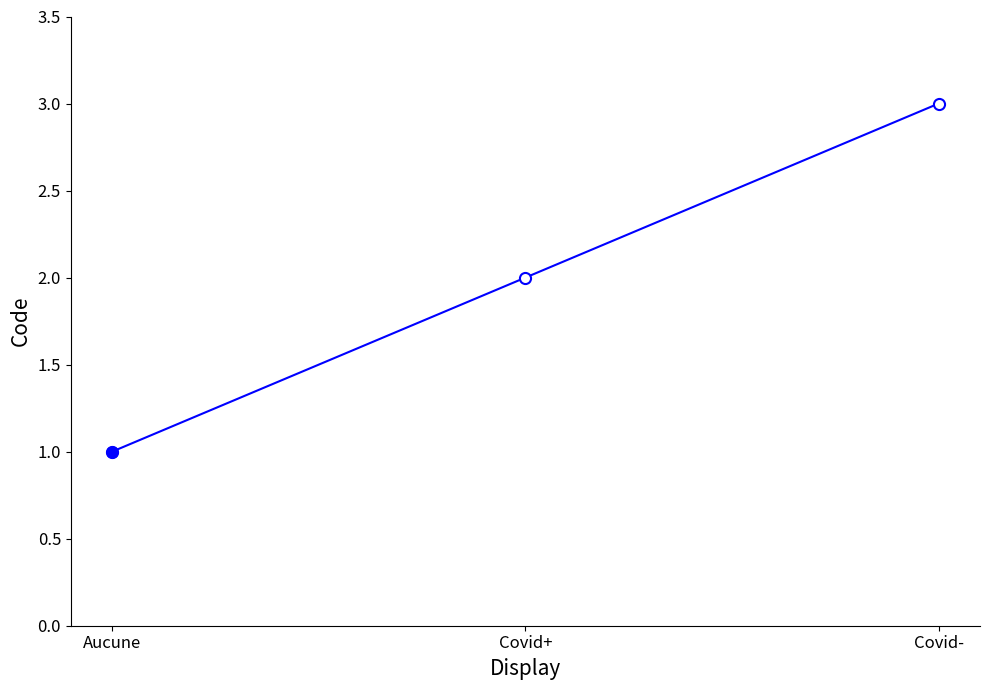

Reading left to right, extract all data points from this chart.

1	2	3